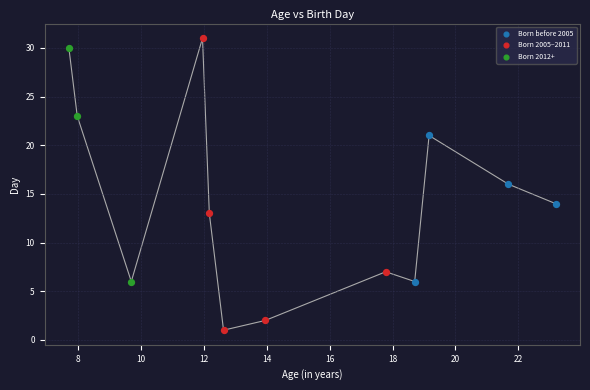

Which series has the widest spread of Y values?

Born 2005–2011